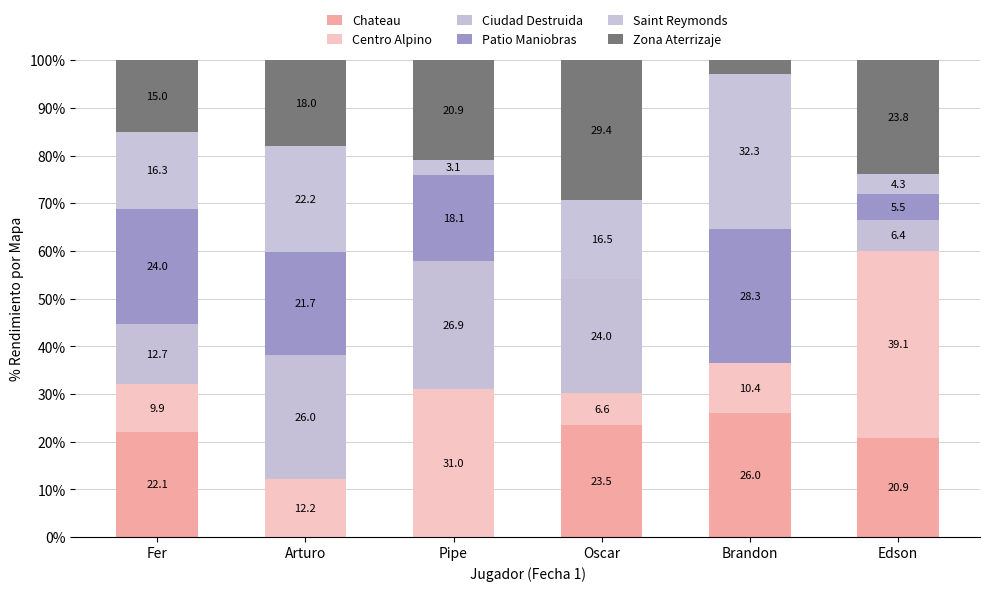

What is the difference between the Ciudad Destruida values at Pipe and Fer?

14.2